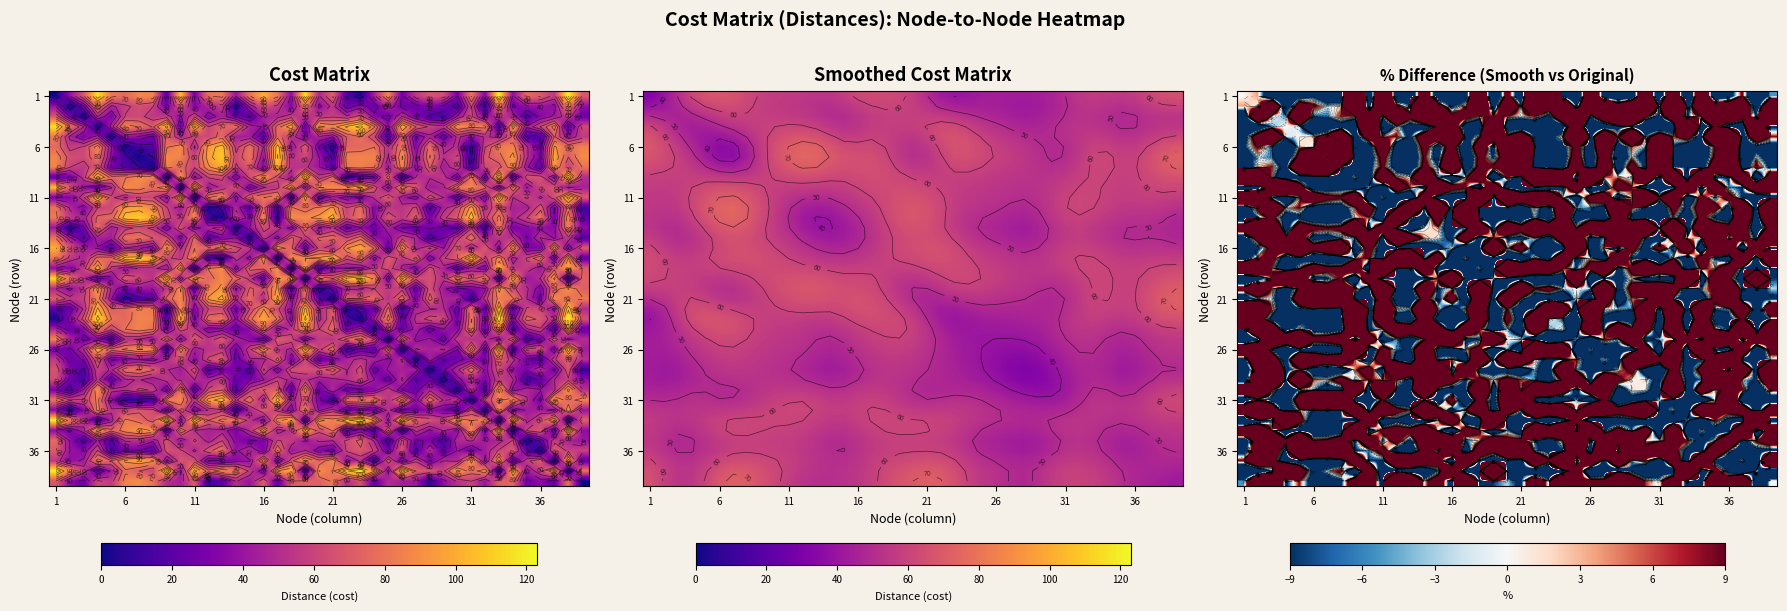

Count the number of data series in this chart.

39